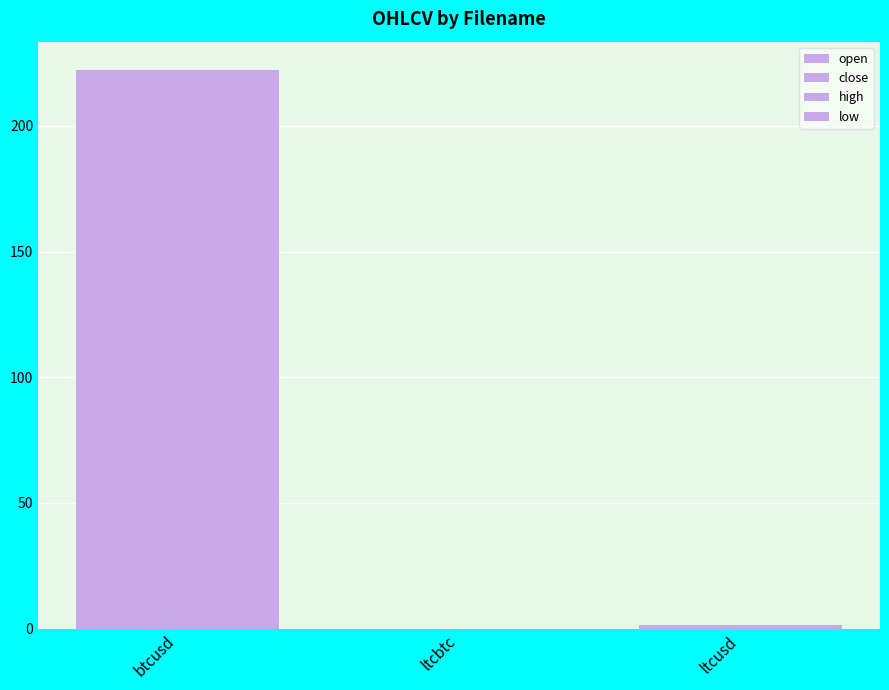

Which label corresponds to the smallest value in the chart?

ltcbtc